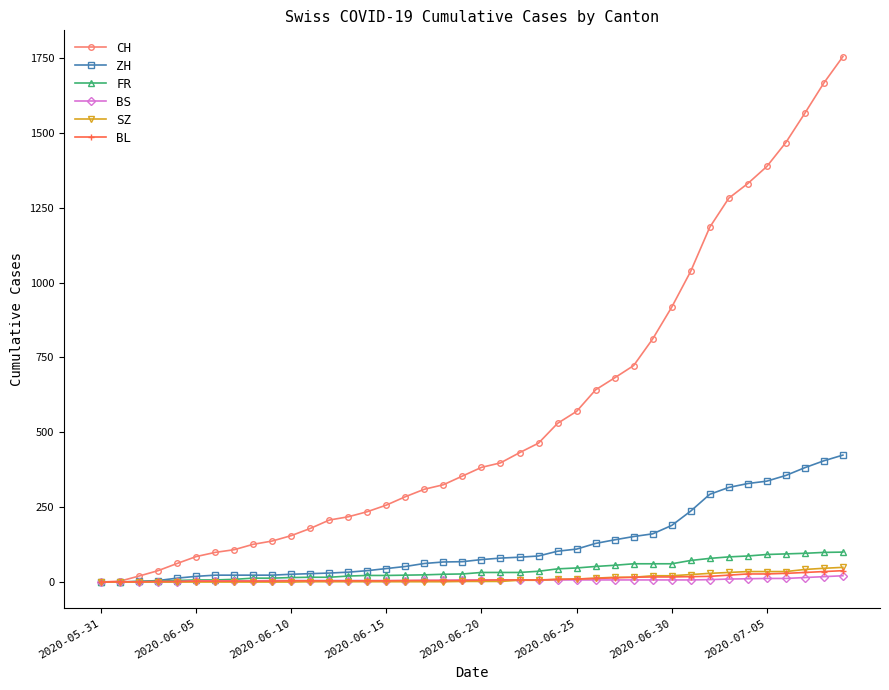

Which series has the largest total across all categories?

CH